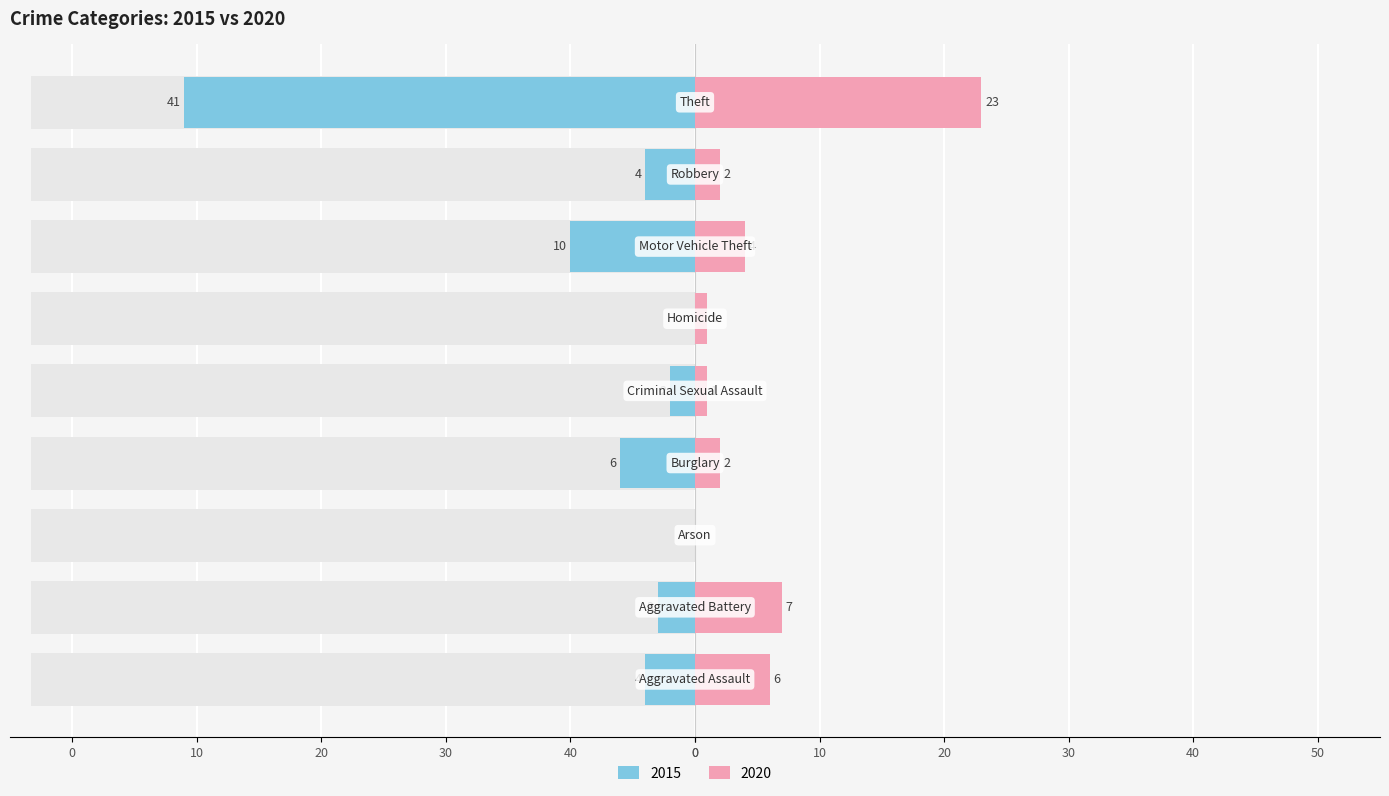

How many distinct data groups are displayed?

2